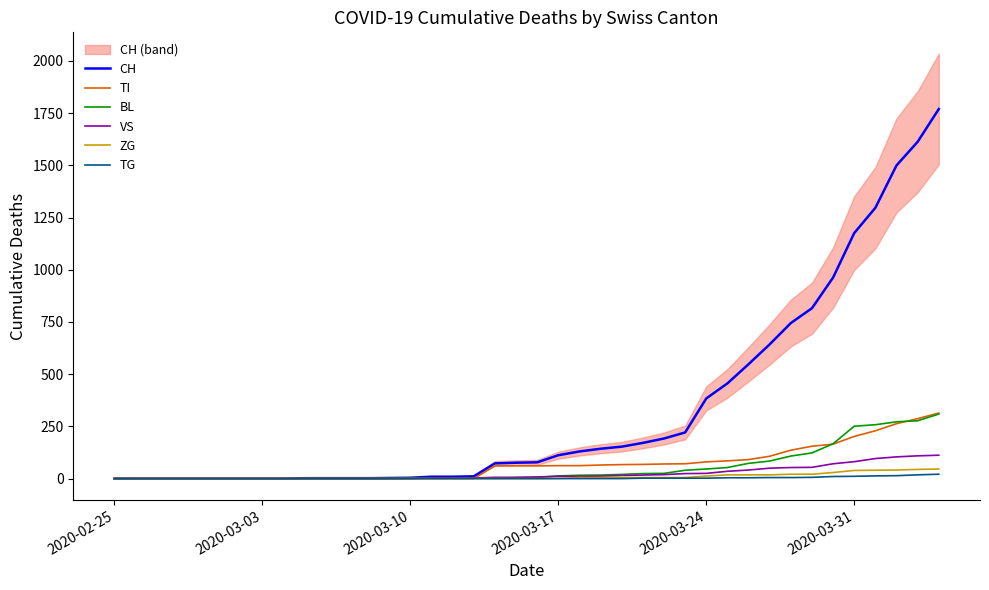

How many lines are shown in the chart?

6